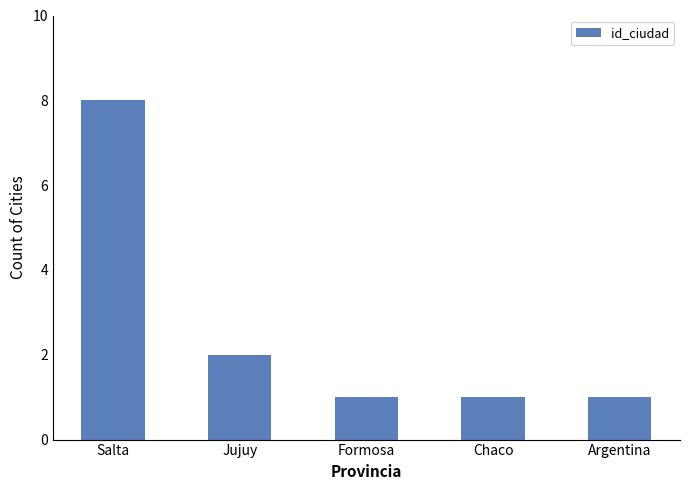

What is the average value?

3